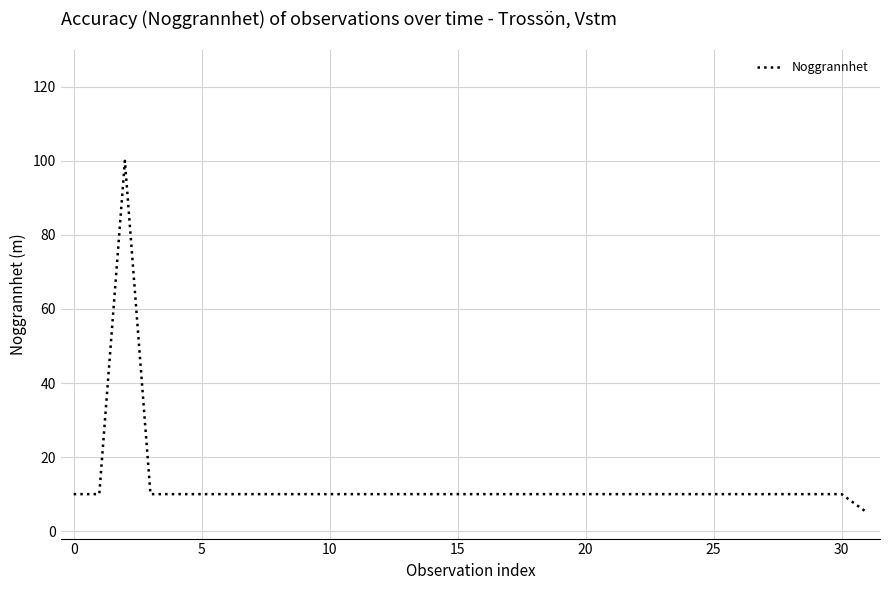

What is the maximum value shown in the chart?

100